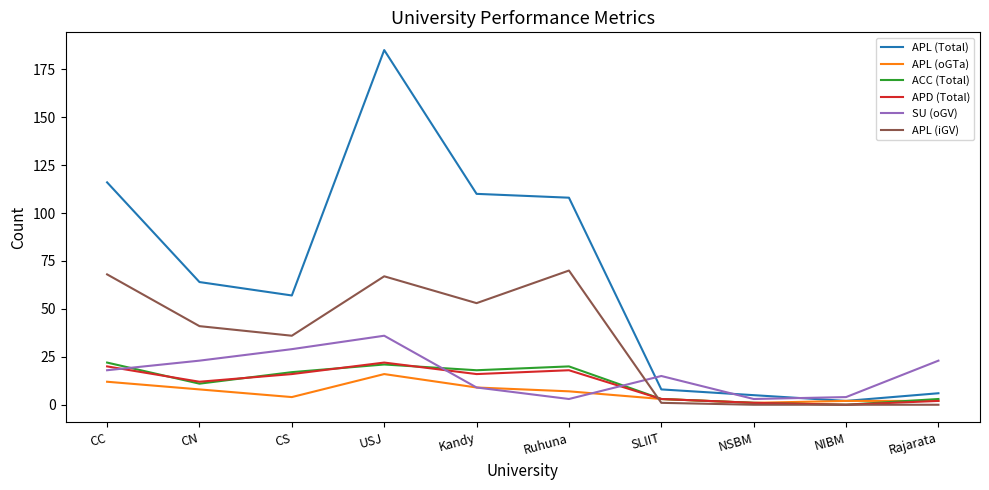

Reading left to right, what are all the values shown in this chart?

APL (Total): 116	64	57	185	110	108	8	5	2	6
APL (oGTa): 12	8	4	16	9	7	3	1	2	2
ACC (Total): 22	11	17	21	18	20	3	1	0	3
APD (Total): 20	12	16	22	16	18	3	1	0	2
SU (oGV): 18	23	29	36	9	3	15	3	4	23
APL (iGV): 68	41	36	67	53	70	1	0	0	0